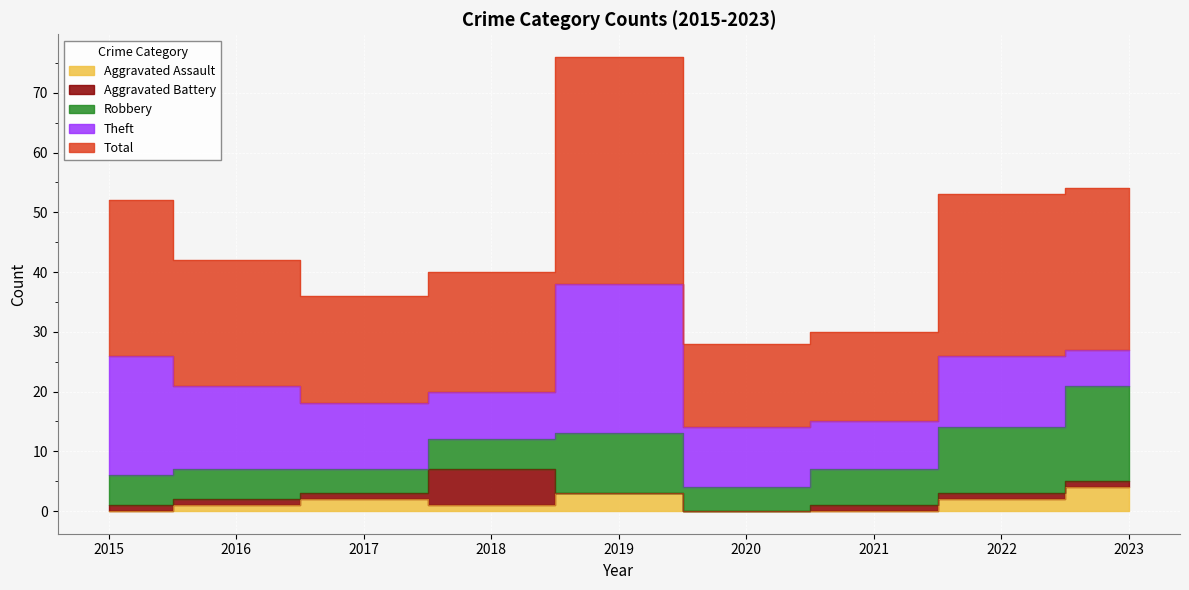

How many distinct data groups are displayed?

5